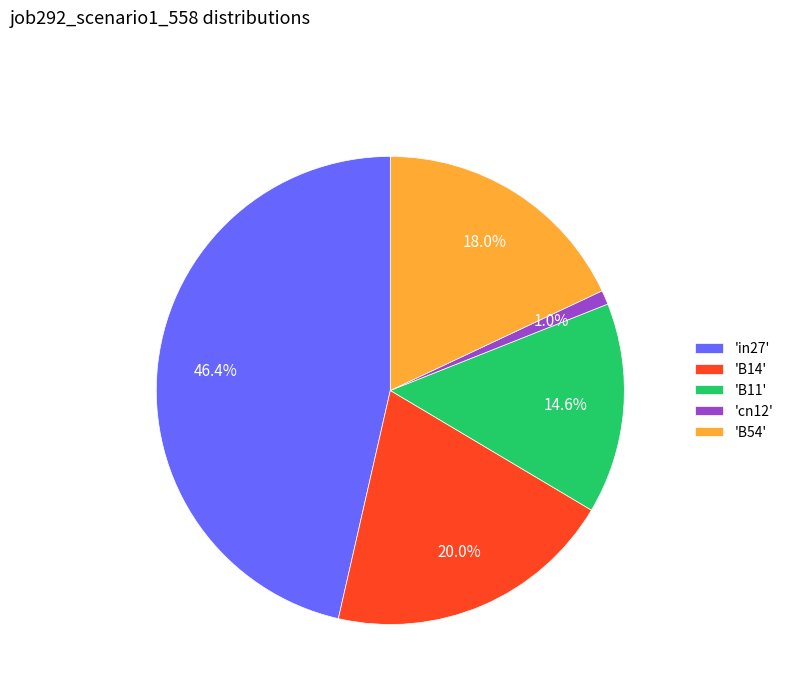

Between 'B14' and 'cn12', which is larger?

'B14'